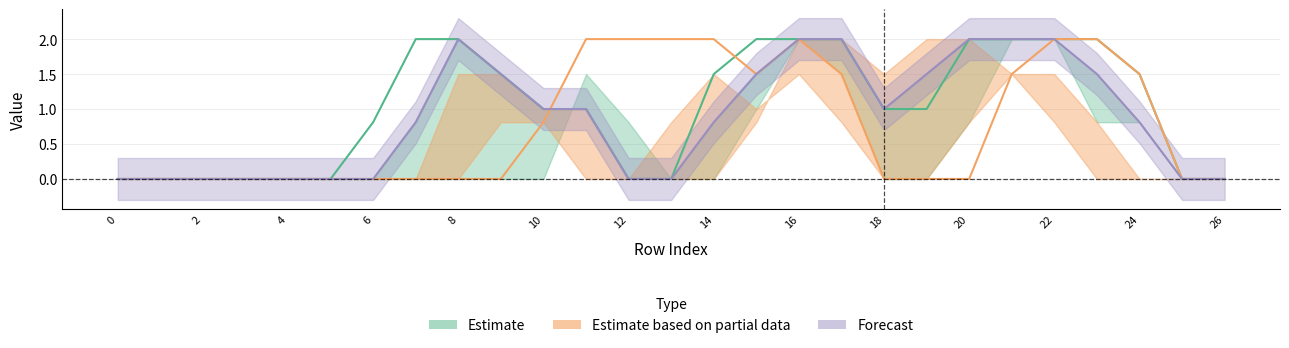

The col_14 series shows 2.0 at 16. True or false?

True